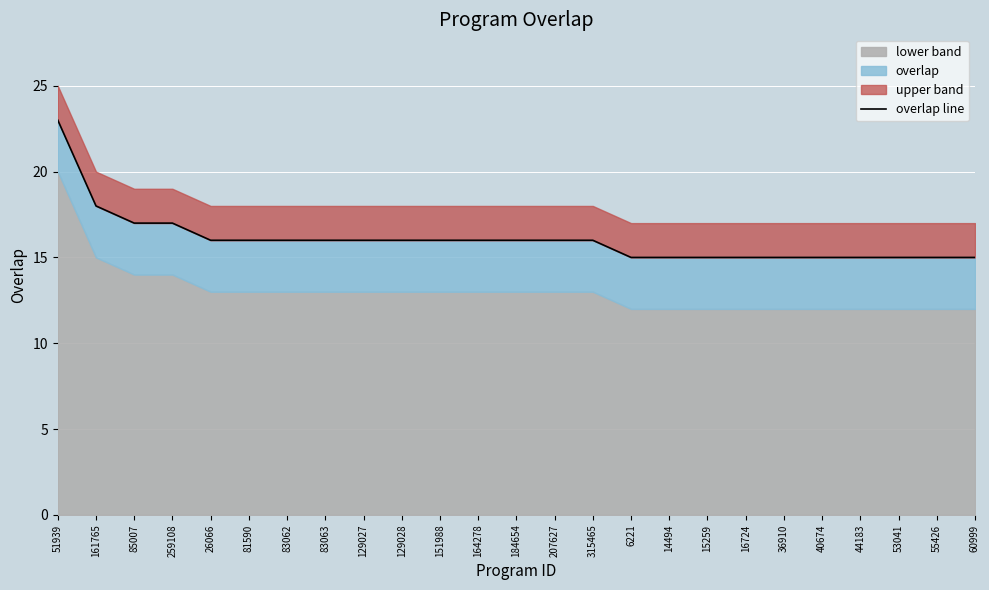

Count the number of values greater than 16.

4